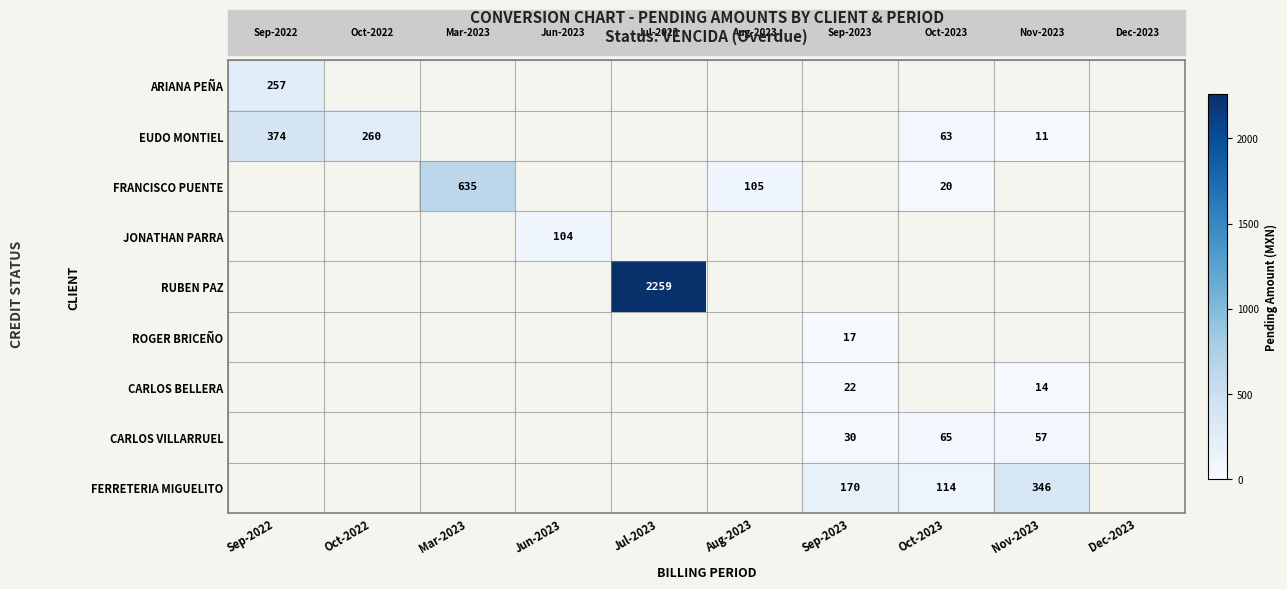

Which series changed the most between Aug-2023 and Oct-2023?

FRANCISCO PUENTE